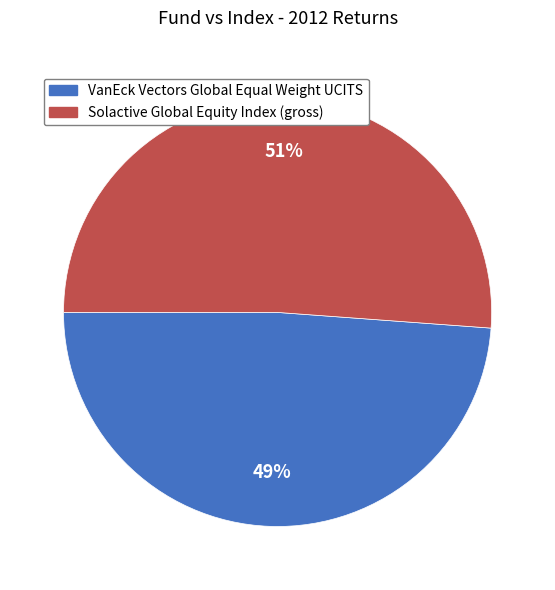

Between VanEck Vectors Global Equal Weight UCITS and Solactive Global Equity Index (gross), which is larger?

Solactive Global Equity Index (gross)